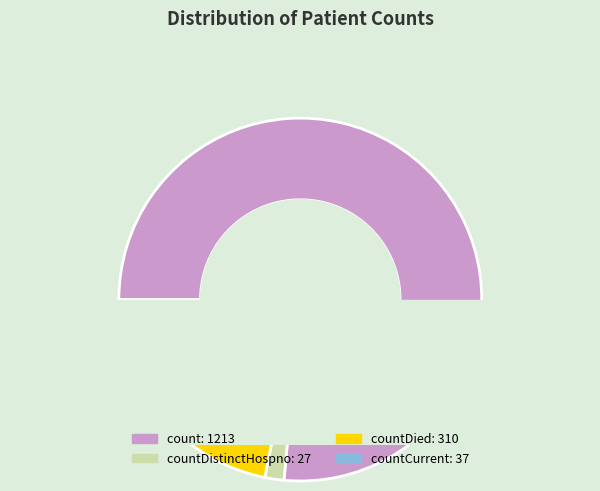

Is the sum of countDied and countDistinctHospno greater than half?

No